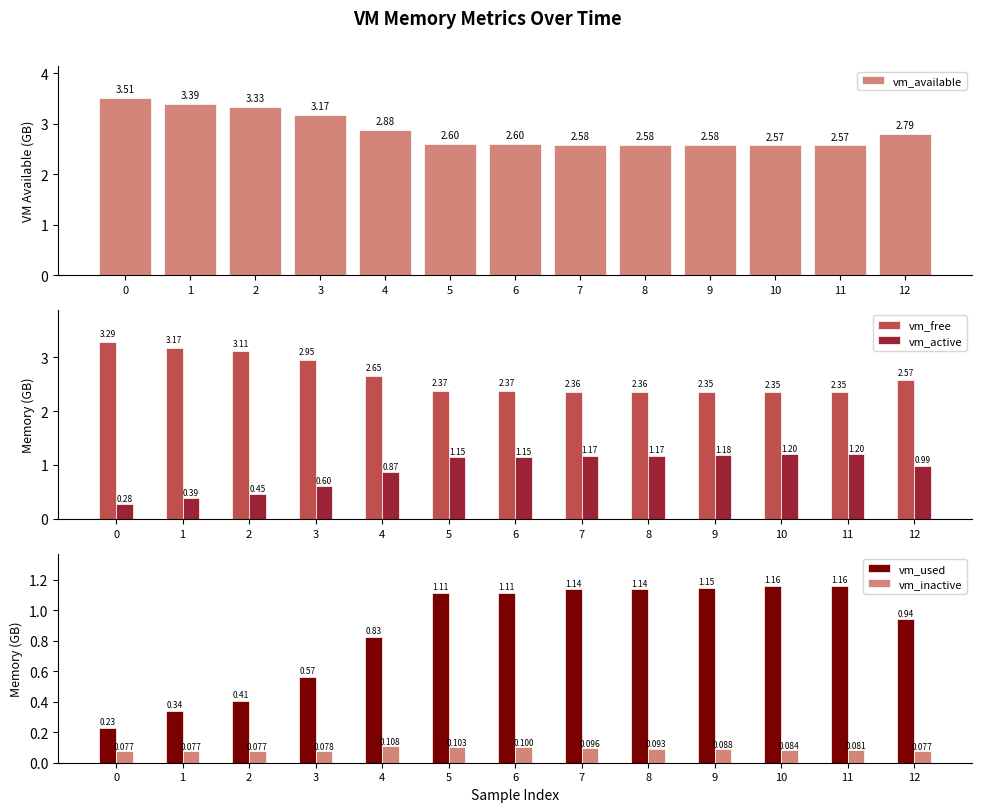

What is the value of the vm_active bar at the 3rd from the left?

0.5